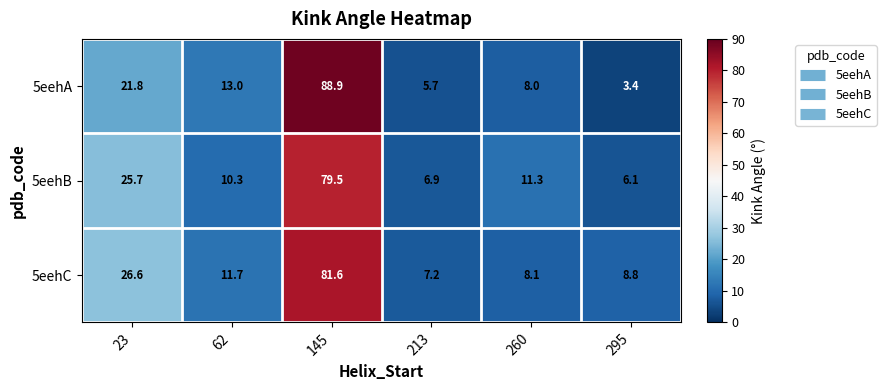

At how many categories does at least one series exceed 35?

1